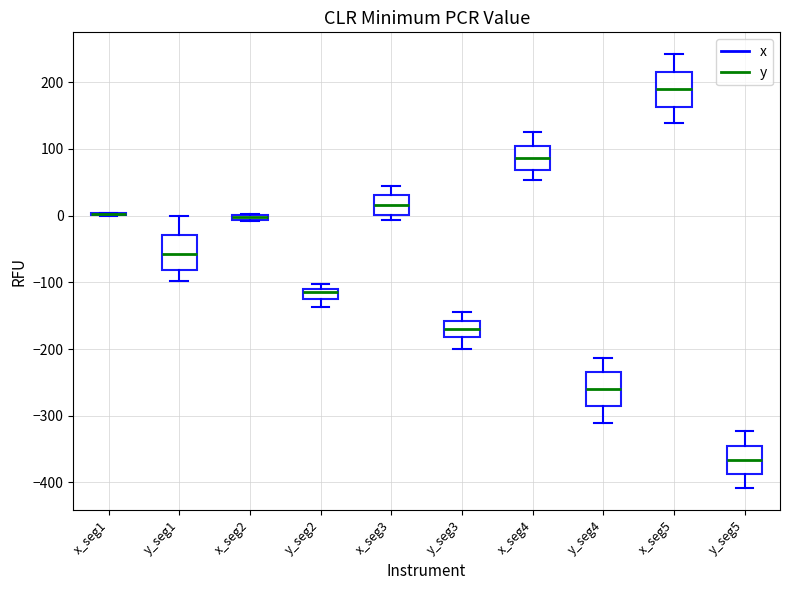

Where does the median line of the box for y_seg5 sit on the y-axis? The values are not printed on the chart, so give them approximately, as read against the axis.

-370